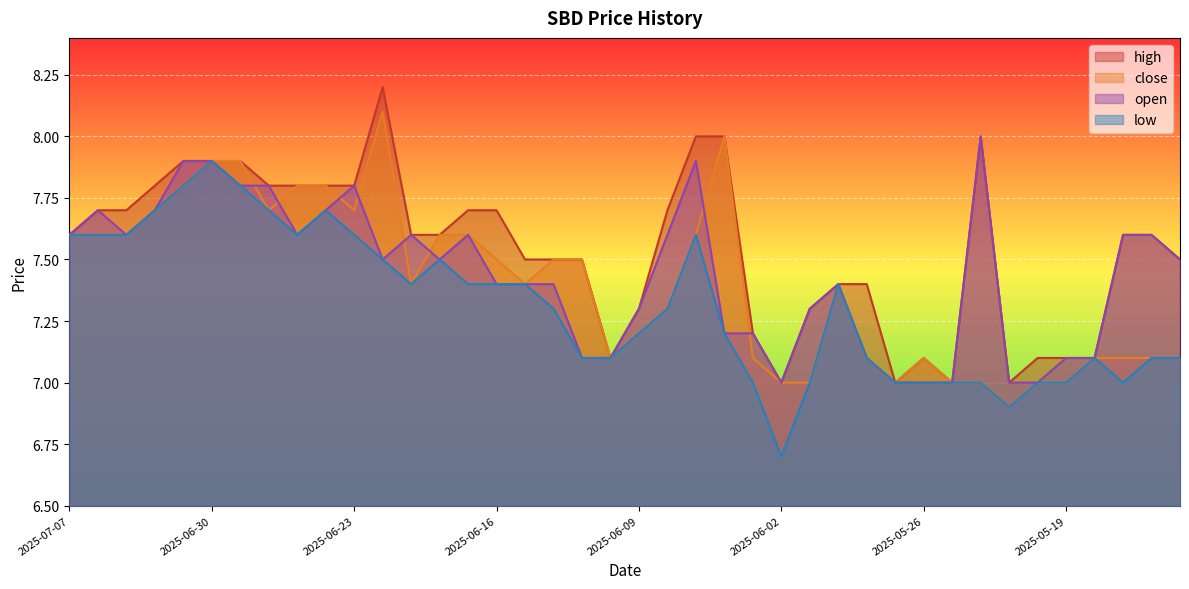

At which category is the sum across all series the highest?

2025-06-30